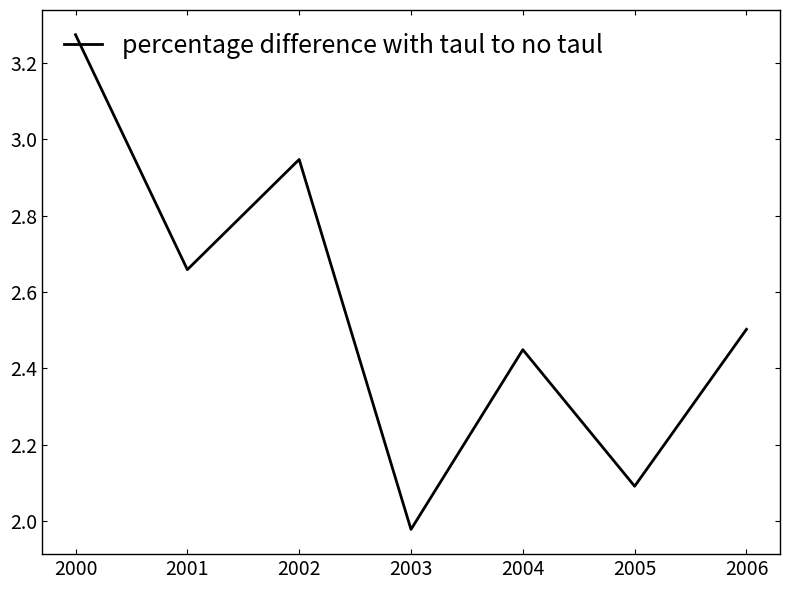

At which category does the chart reach its peak across all series?

2000